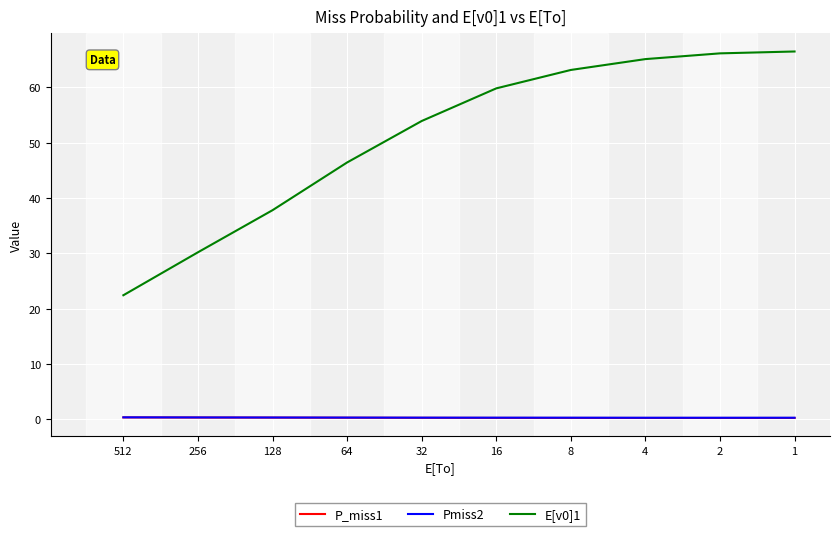

How many lines are shown in the chart?

3